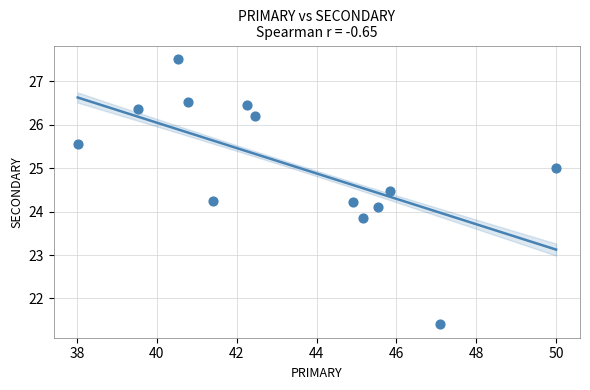

What is the range of Y values (max minus min)?

6.1